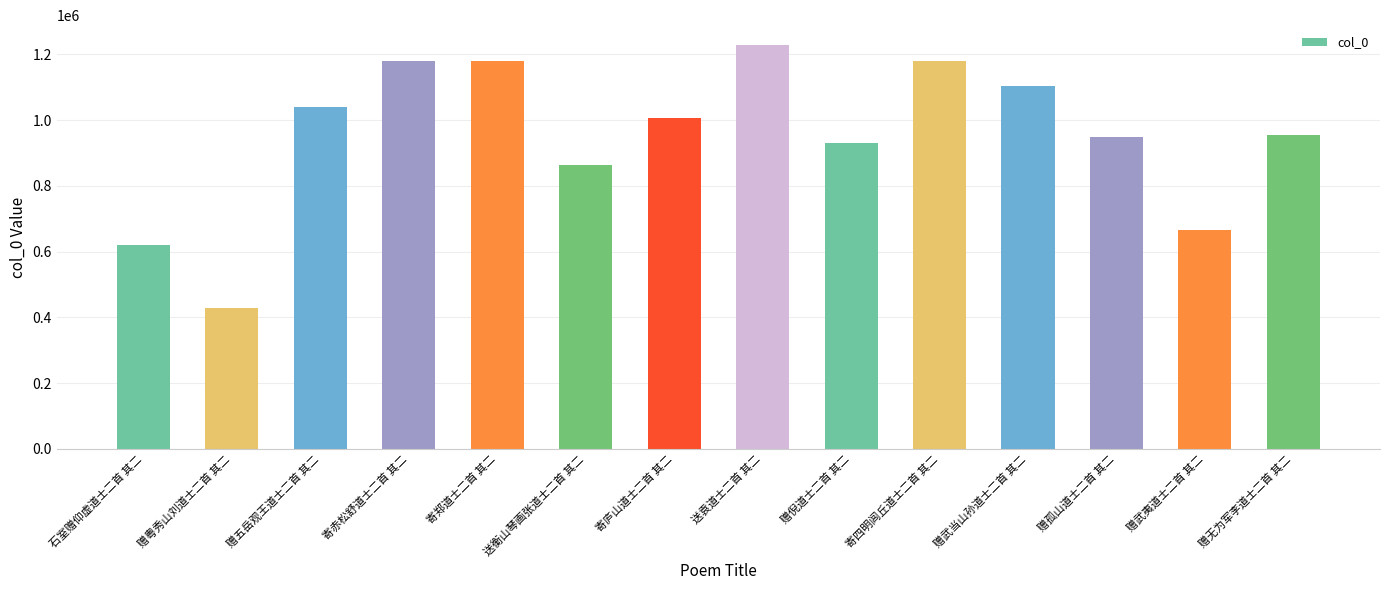

Which category has the lowest value across all series?

赠粤秀山刘道士二首 其二